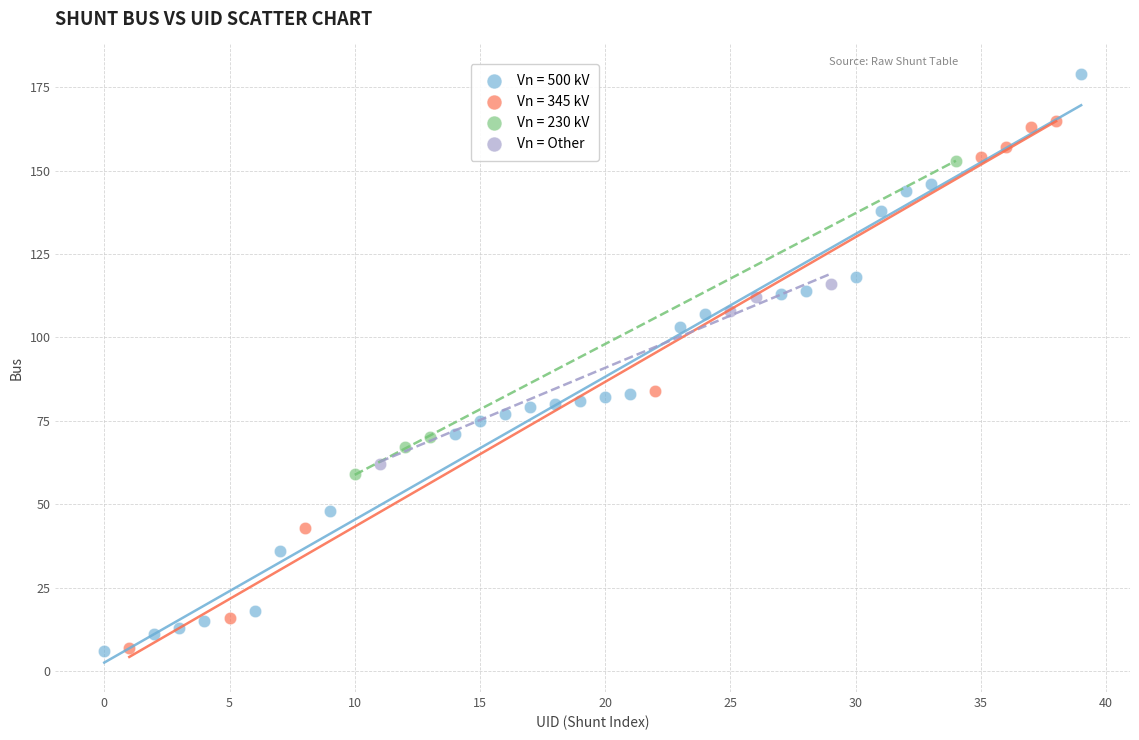

Which series has the largest Y range (max minus min)?

Vn = 500 kV